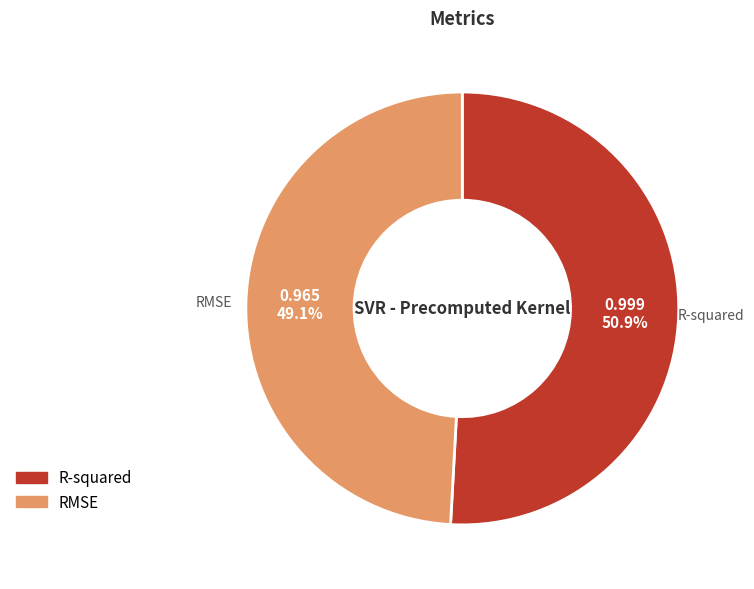

What percentage is the RMSE slice, to the nearest percent?

49%